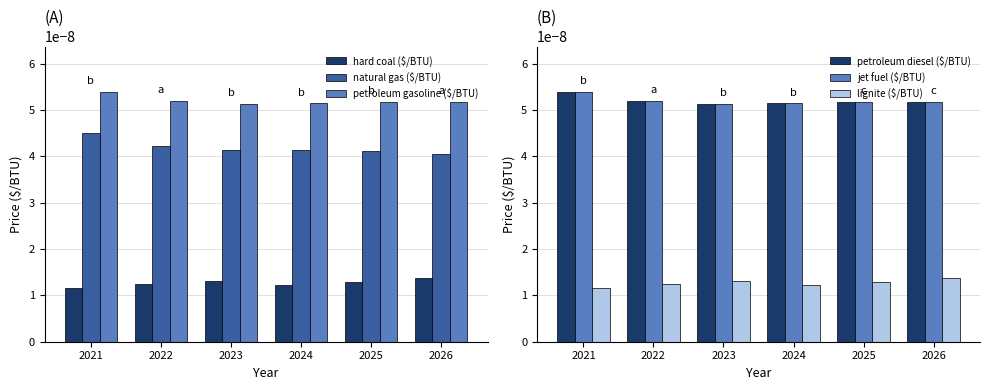

How many bars are there in total?

36